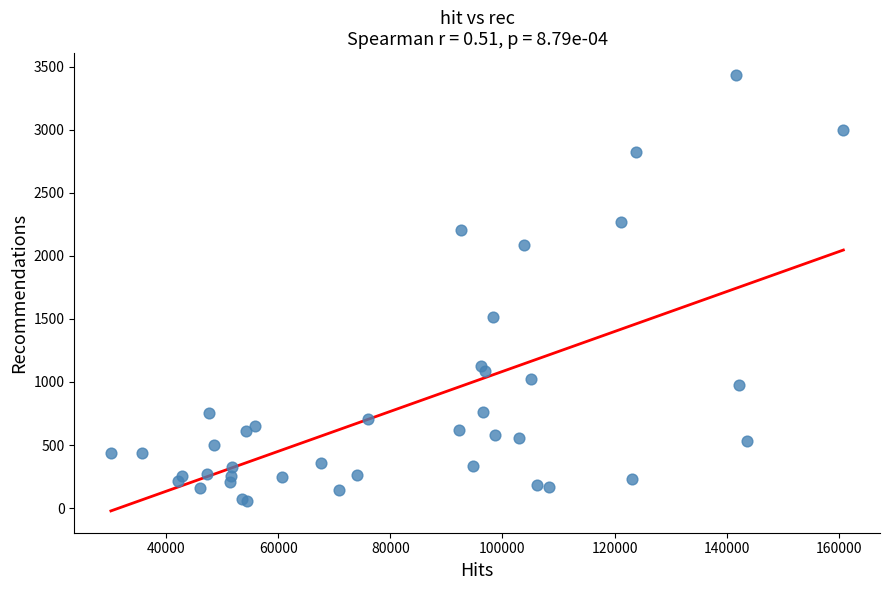

What Y value in the scatter plot is closest to 1744?

1512